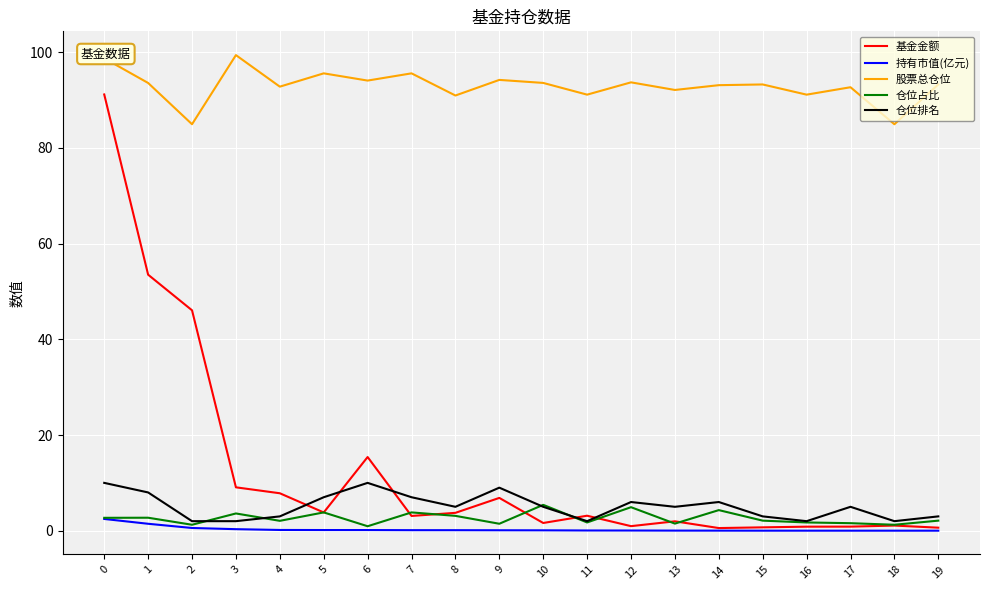

Between 9 and 18, which series saw the biggest shift?

股票总仓位